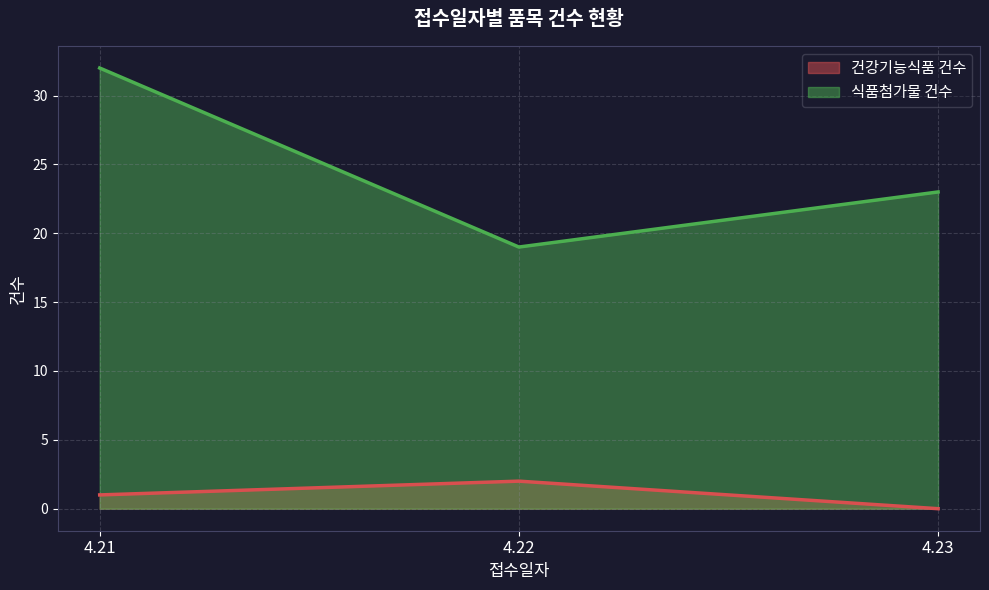

What are all the series names shown in the legend?

건강기능식품 건수, 식품첨가물 건수